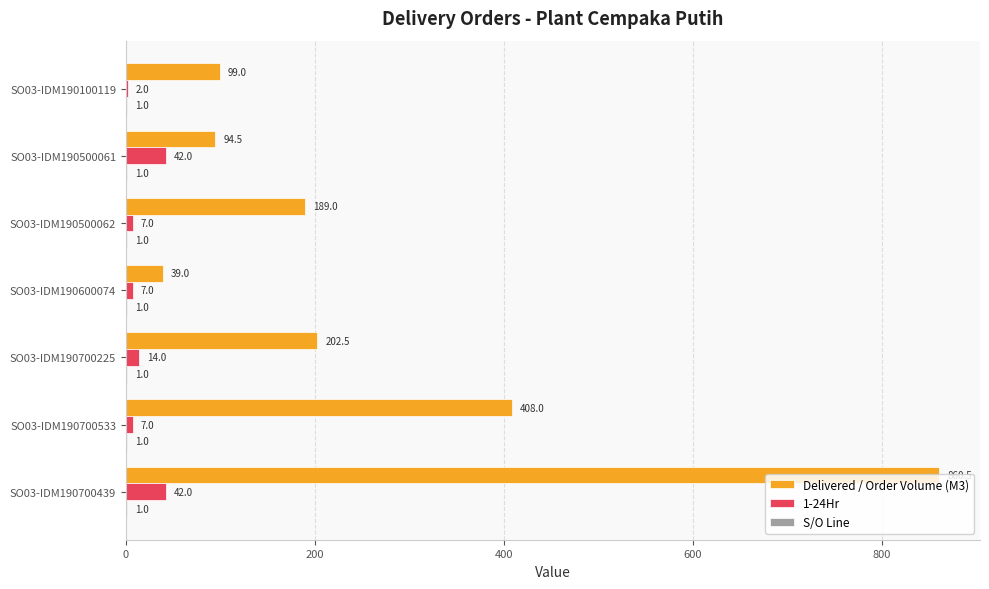

The value of Delivered / Order Volume (M3) at SO03-IDM190700225 is 290.7. True or false?

False